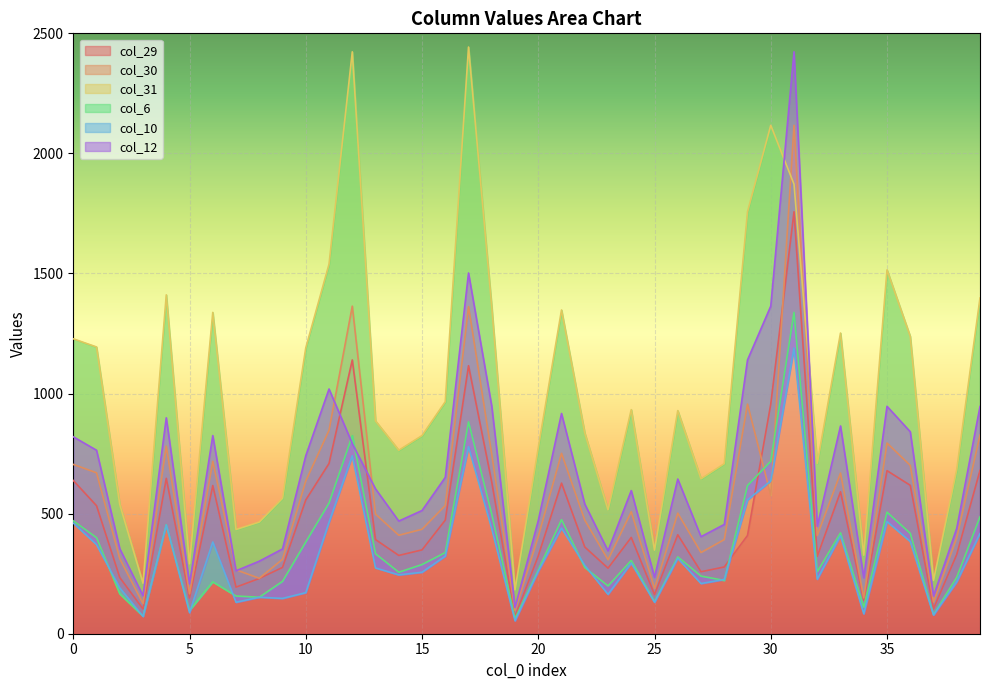

Rank the series by their maximum value, from lowest to highest.

col_10, col_6, col_29, col_30, col_12, col_31